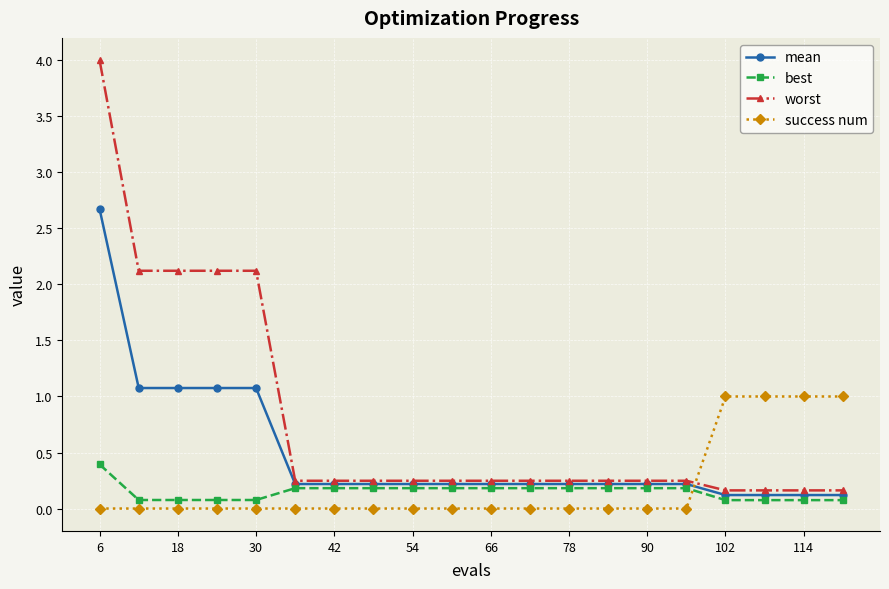

What is the maximum value shown in the chart?

4.0